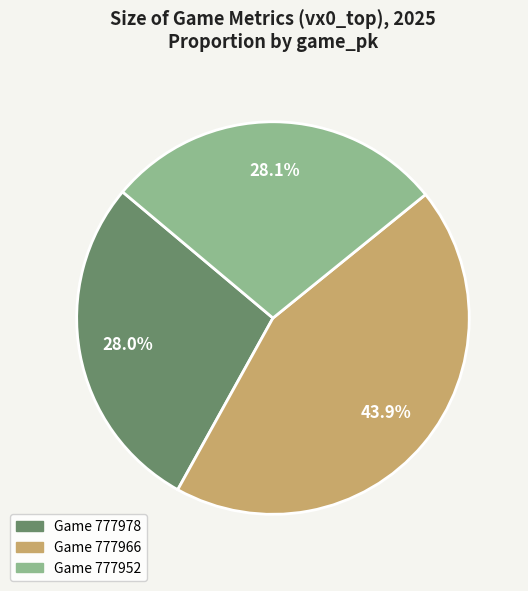

To the nearest percent, what is the average slice percentage?

33%